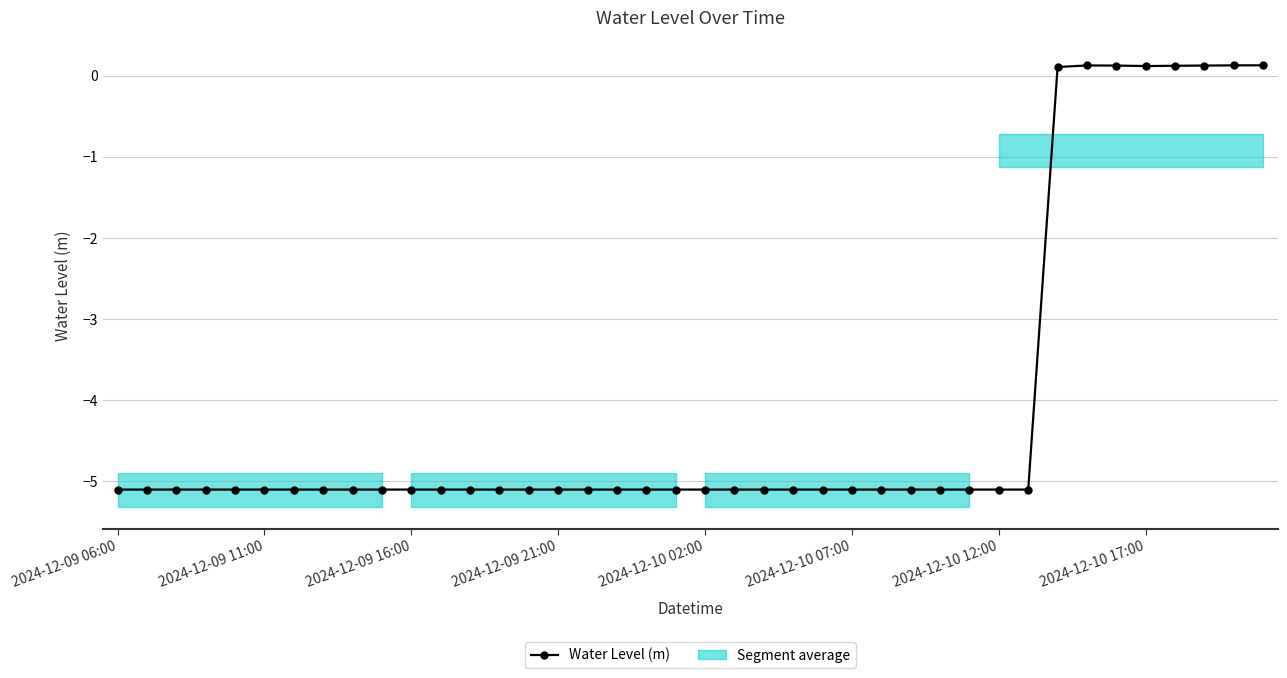

What is the greatest value displayed?

0.1